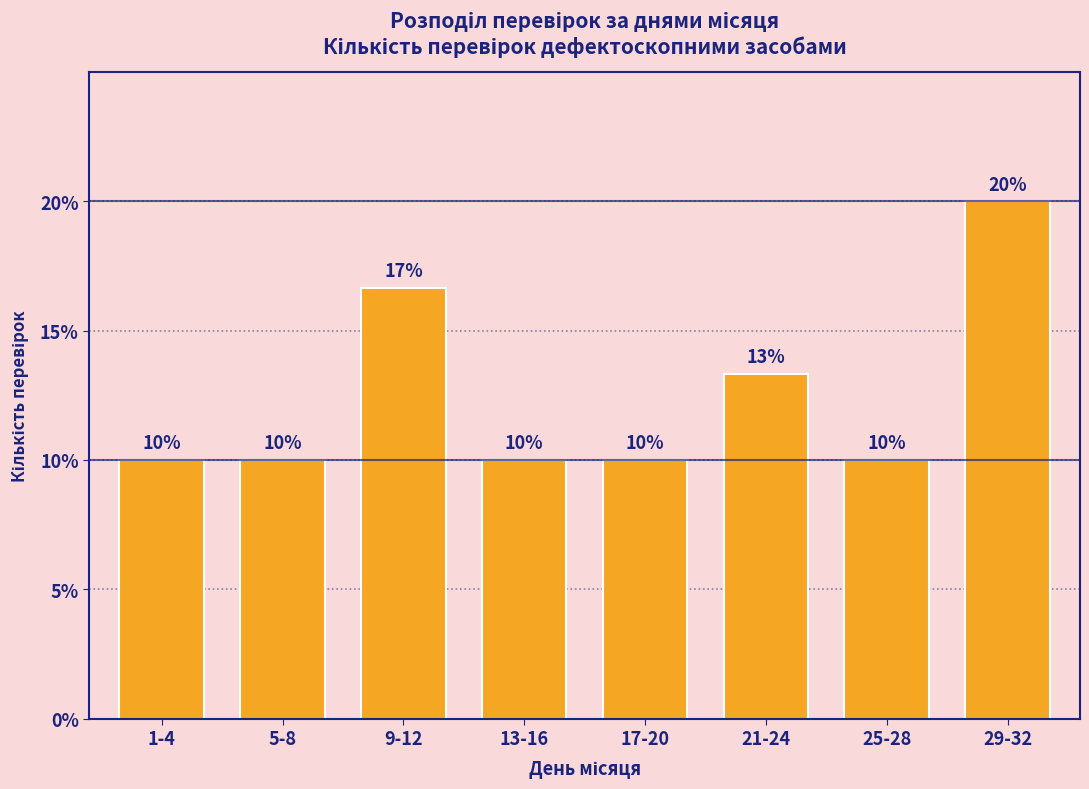

True or false: the data shows 10.0 at 13-16.

True